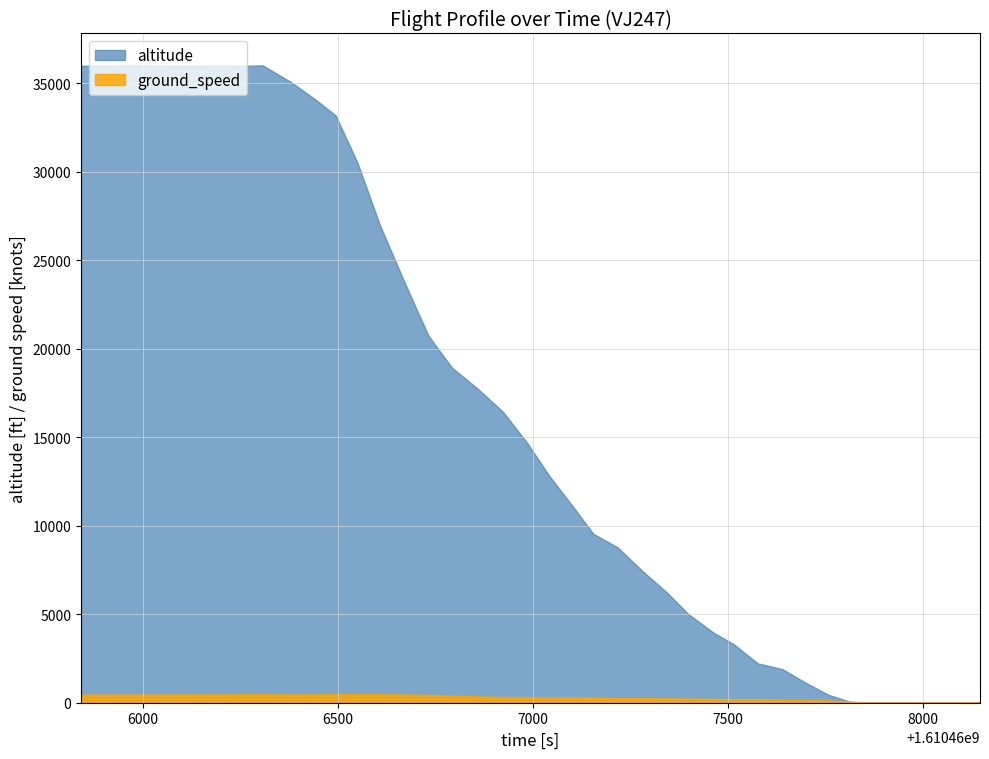

How many data points in ground_speed are above 320?

19